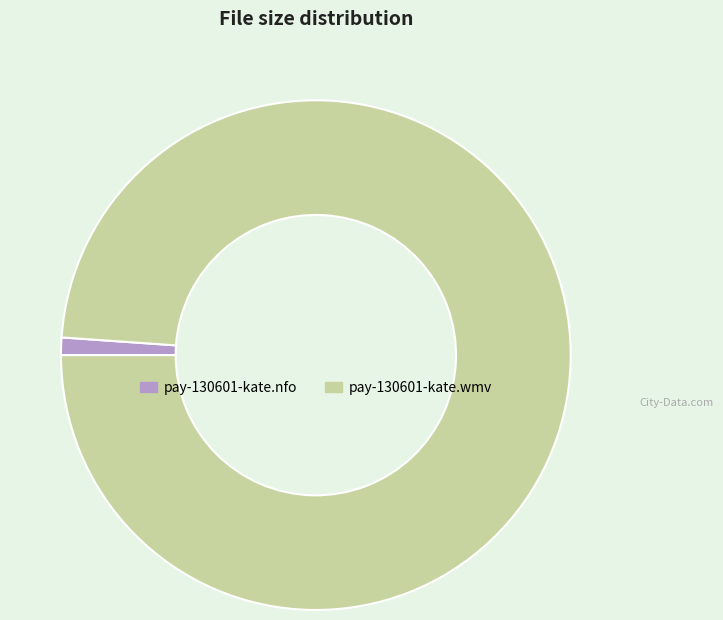

True or false: pay-130601-kate.nfo accounts for 1% of the total.

True